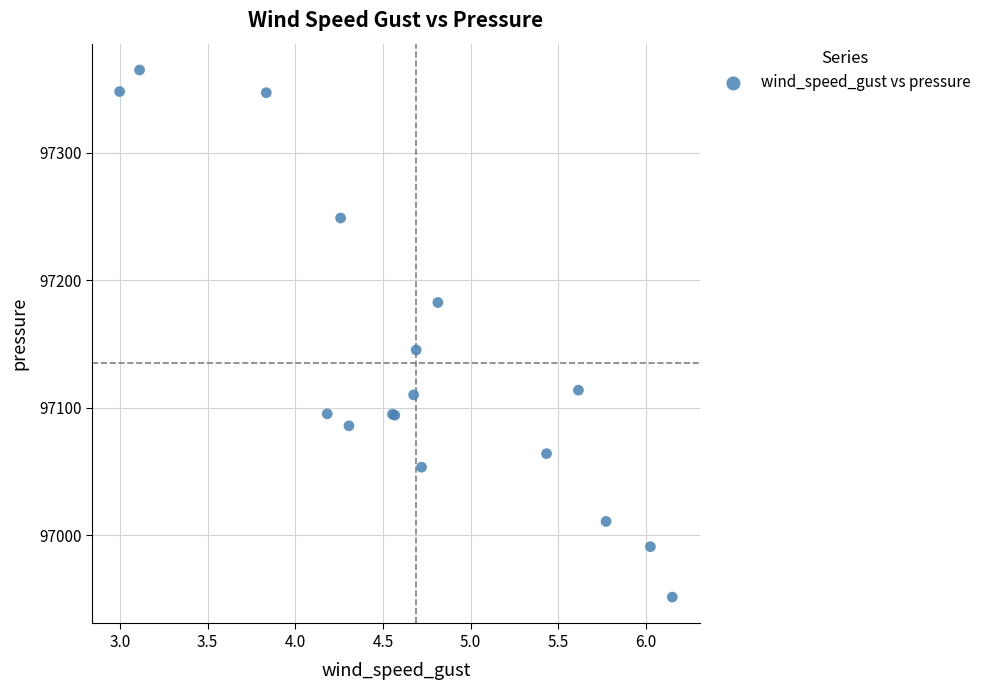

What Y value in the scatter plot is closest to 97158?

97145.5